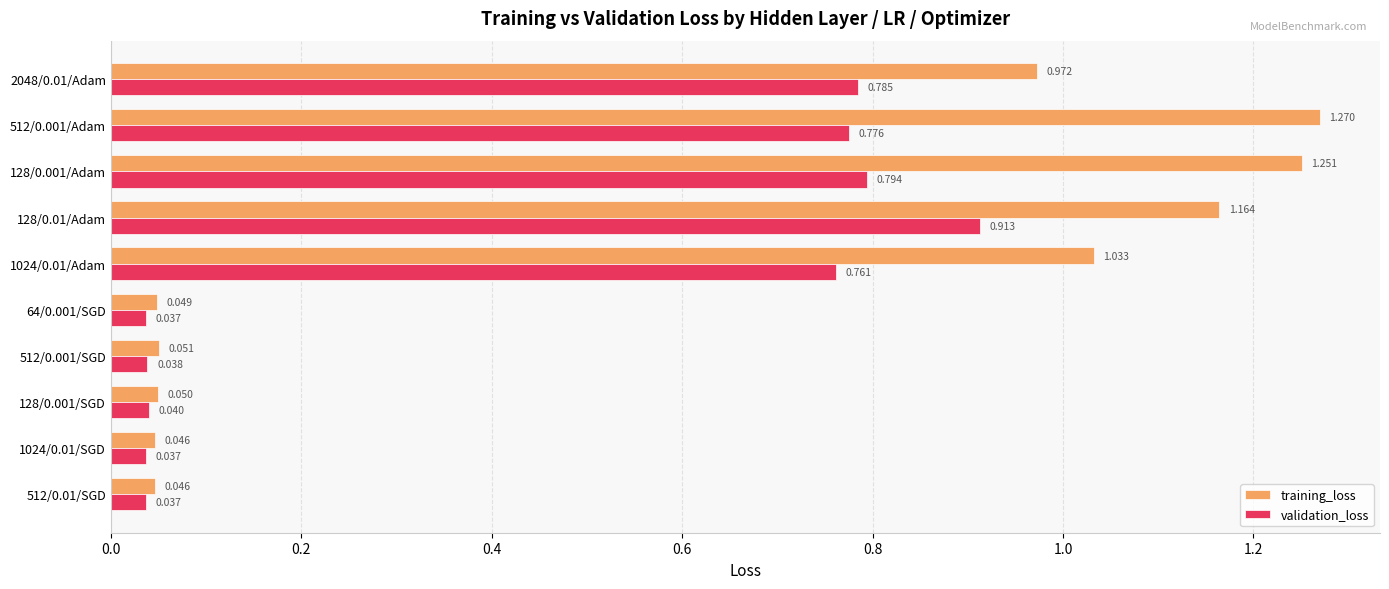

Is the value of training_loss at 512/0.001/Adam greater than the value of validation_loss at 512/0.001/Adam?

Yes